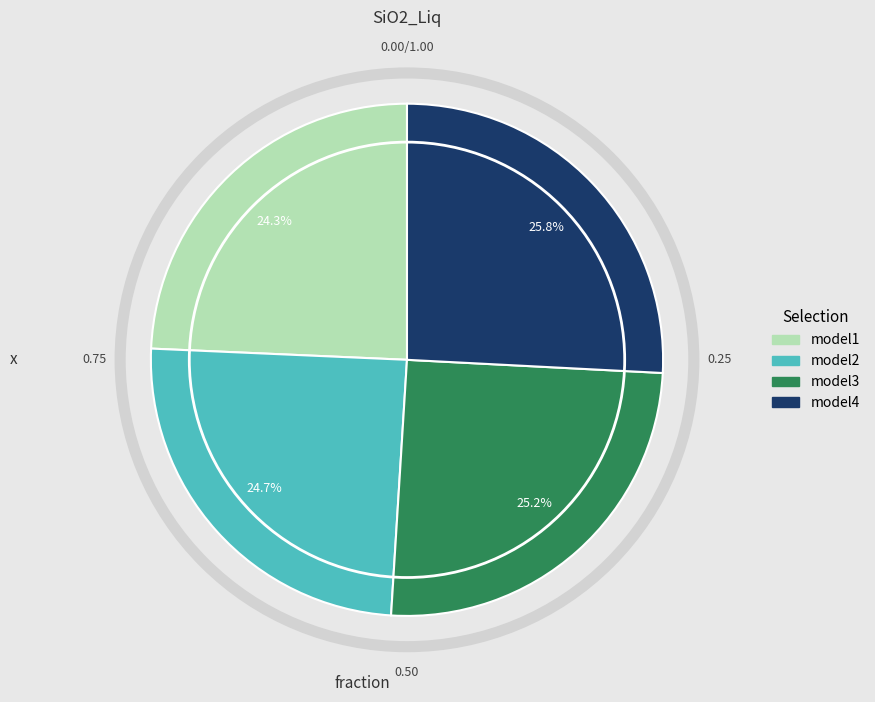

Approximately how many times larger is the value at model3 compared to model4?

1.0